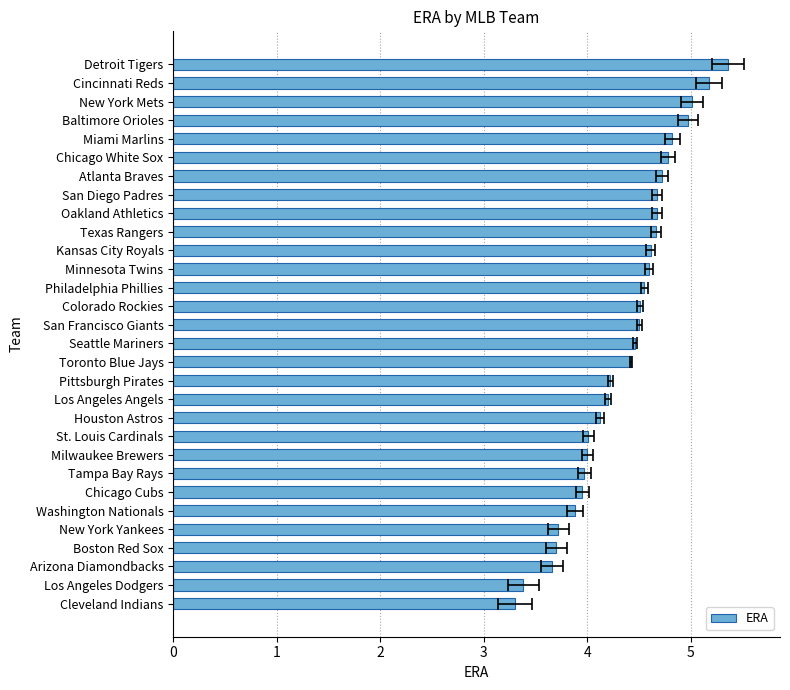

The value at Oakland Athletics is 7.8. True or false?

False